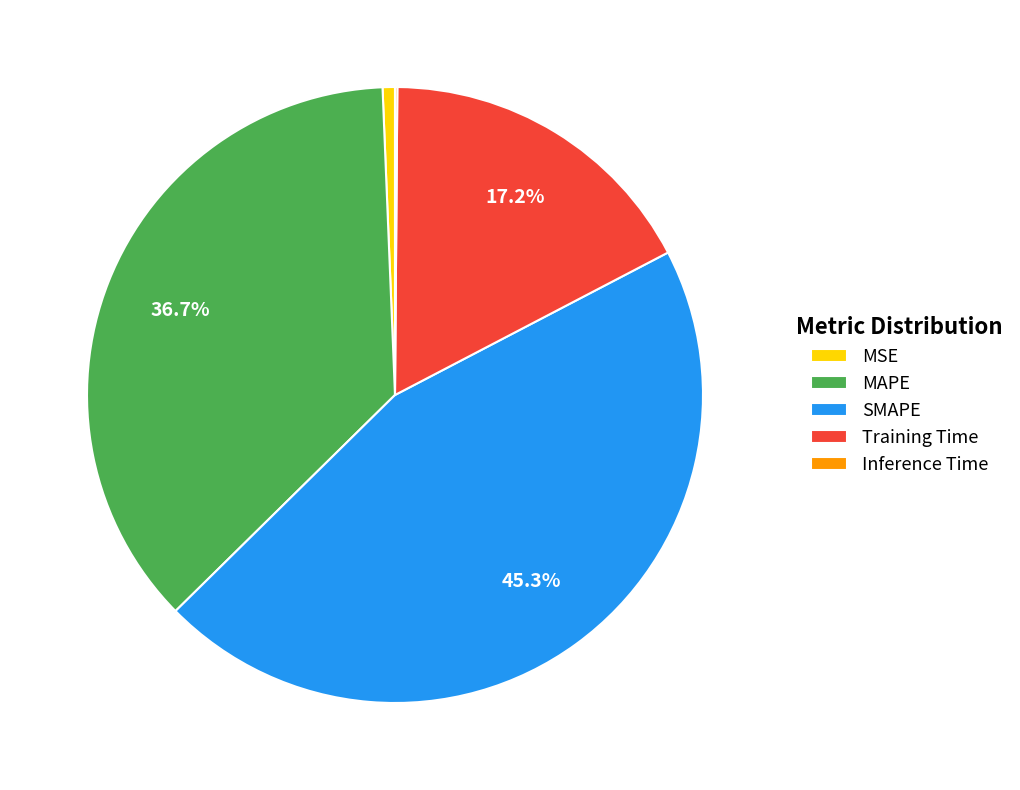

Is there a majority slice in this chart?

No